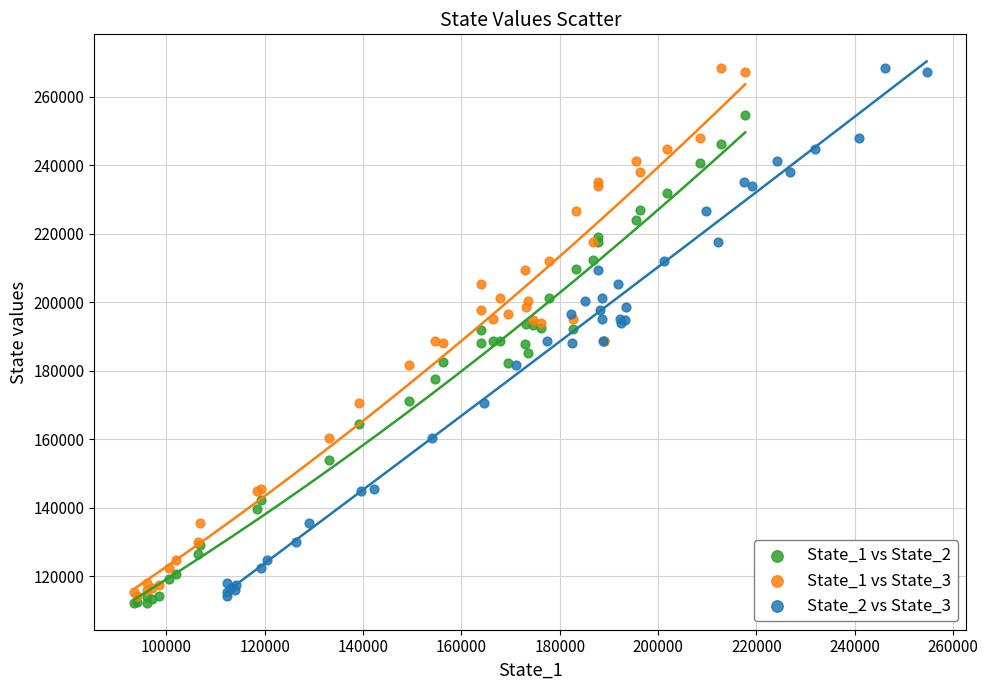

What are all the series names shown in the legend?

State_1 vs State_2, State_1 vs State_3, State_2 vs State_3